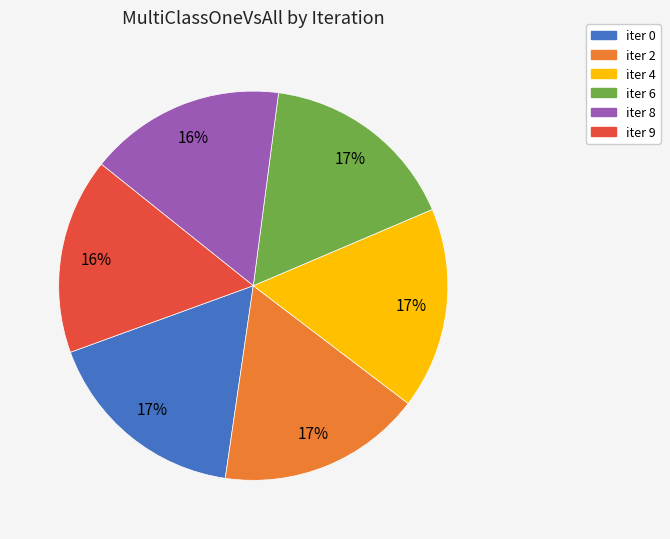

Is it true that iter 8 is 28% of the pie?

False